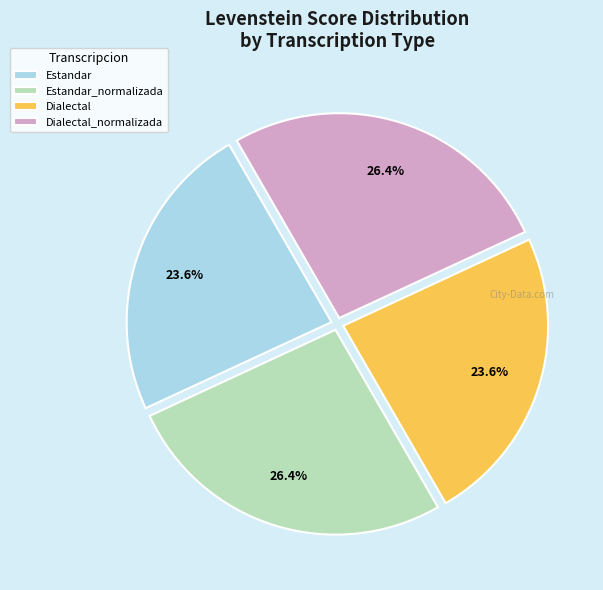

What is the total percentage of Dialectal and Estandar_normalizada?

50.0%